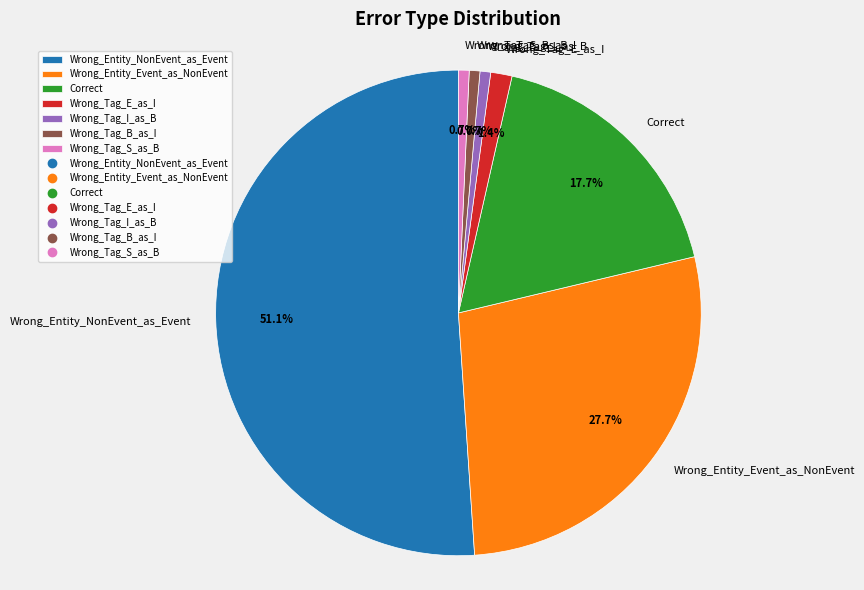

Is there a majority slice in this chart?

Yes